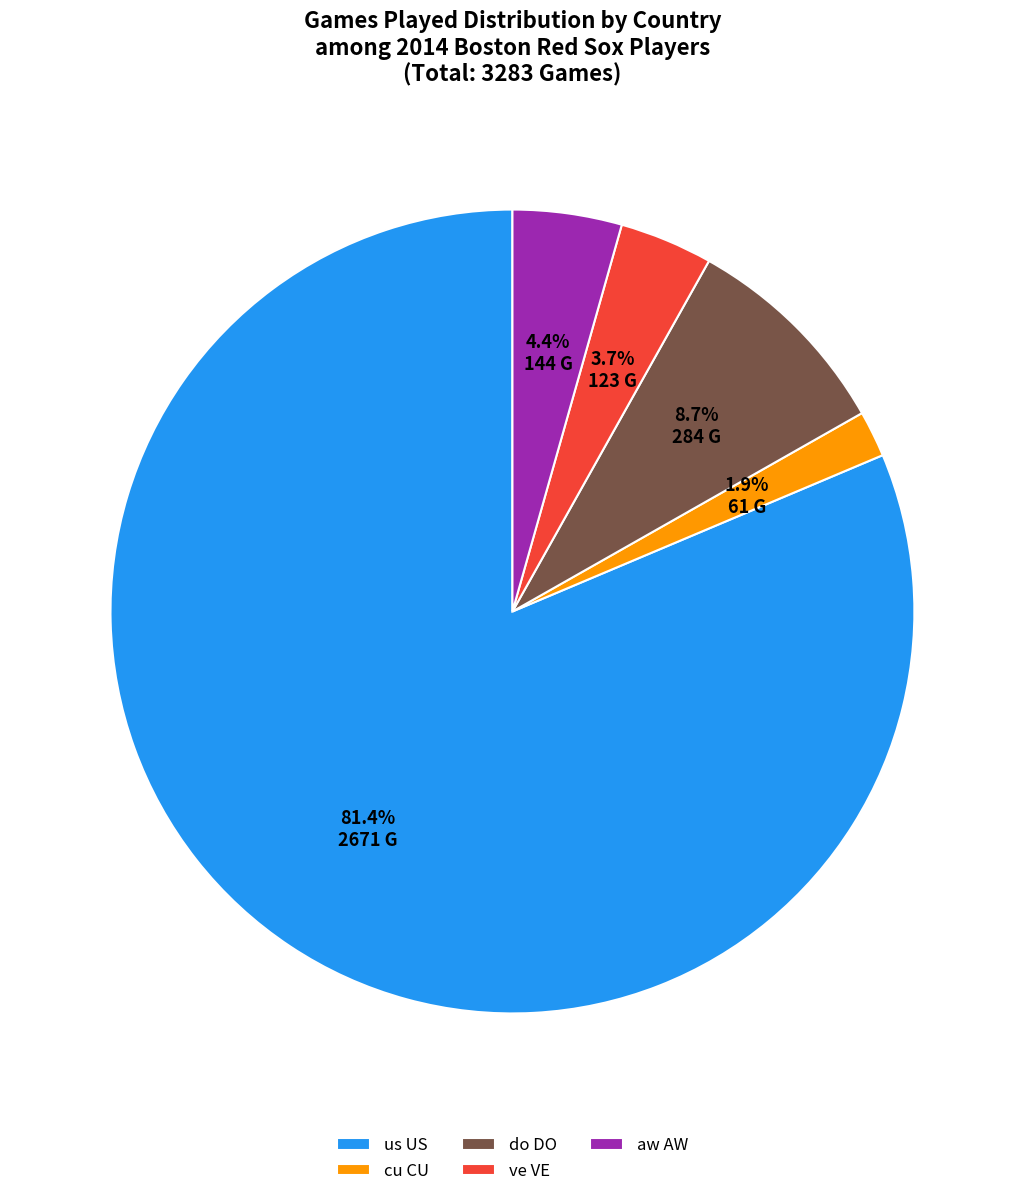

Is there any slice that represents more than half of the pie?

Yes